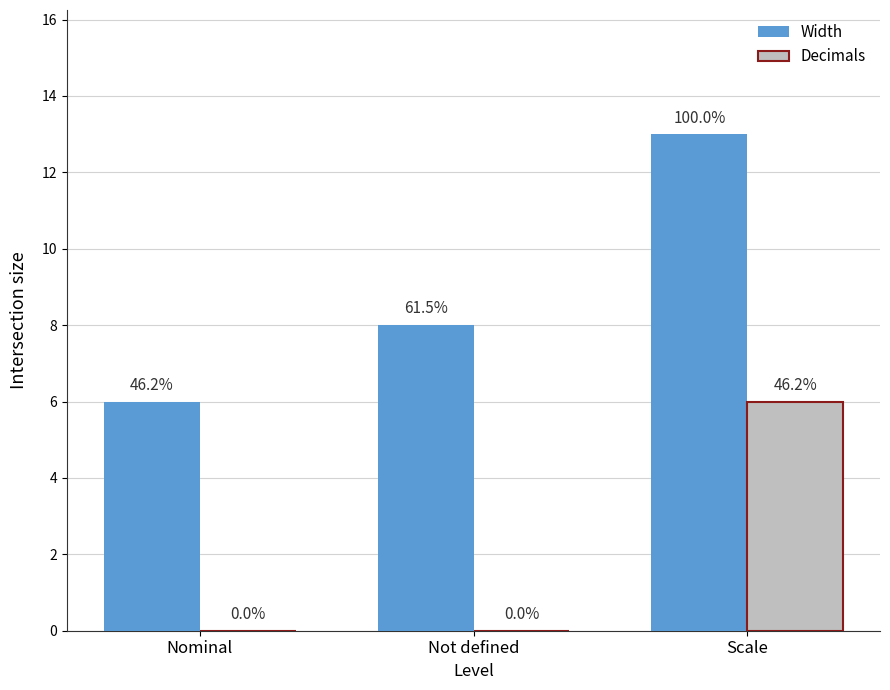

Rank the categories by Decimals value from highest to lowest.

Scale, Nominal, Not defined